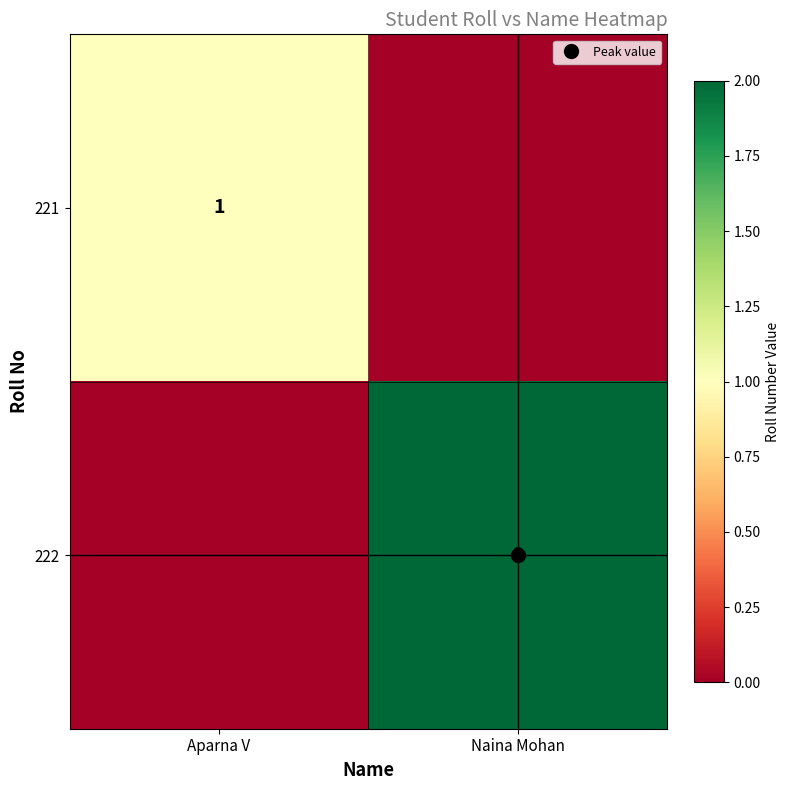

What is the difference between the 221 values at Naina Mohan and Aparna V?

1